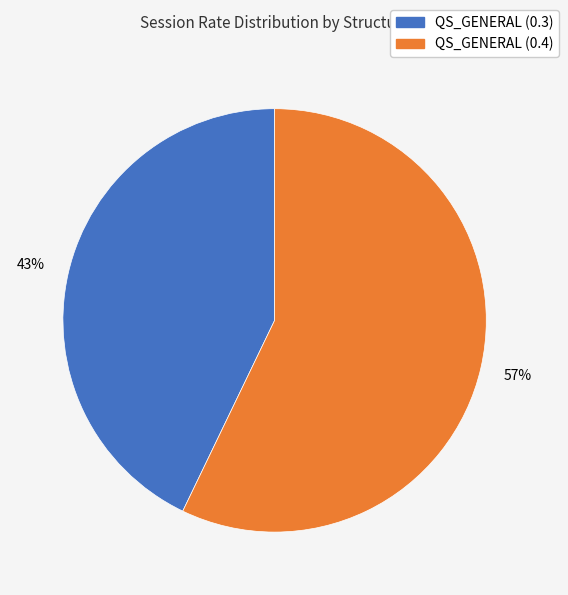

Count the number of slices in the pie.

2